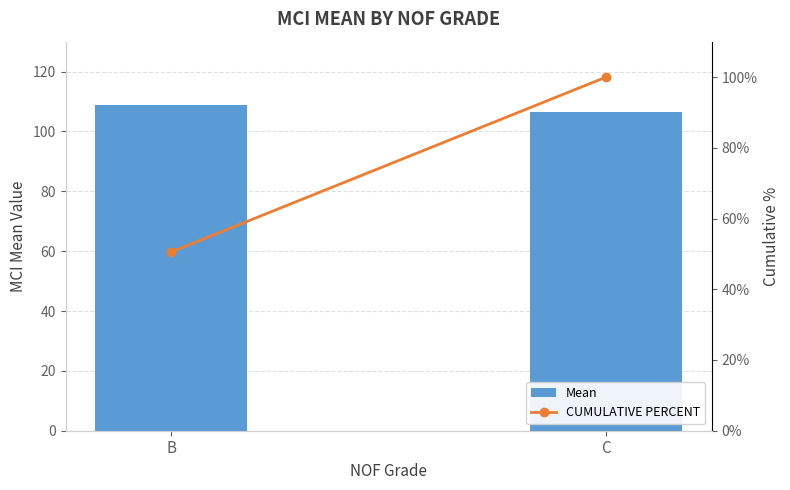

How many values in the CUMULATIVE PERCENT series are below 100?

1